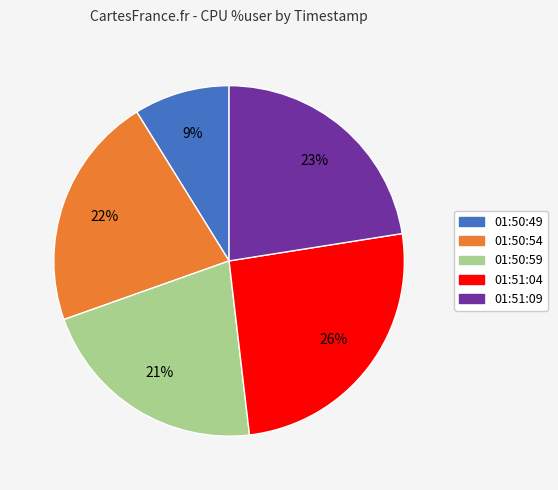

Which slice is the smallest?

01:50:49